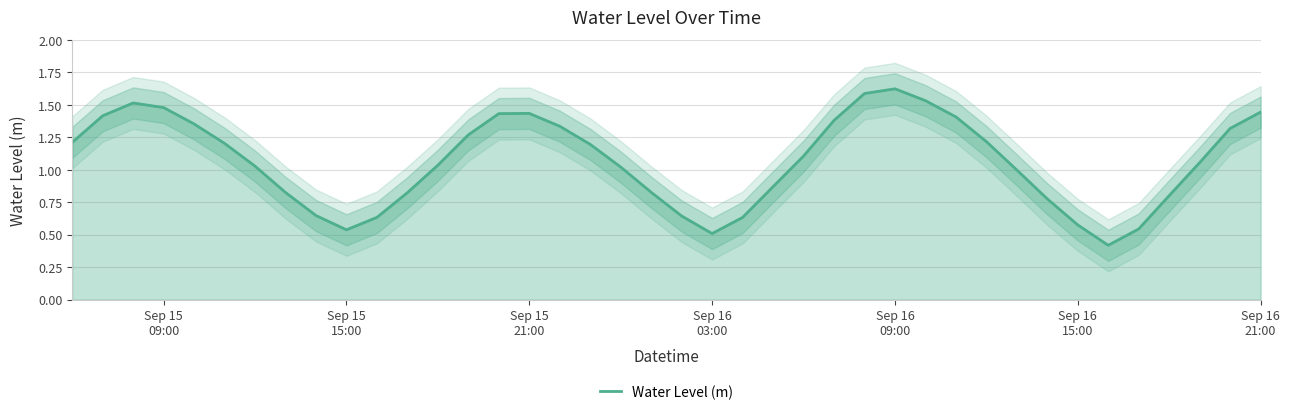

What is the value of the 25th point from the left?

1.1